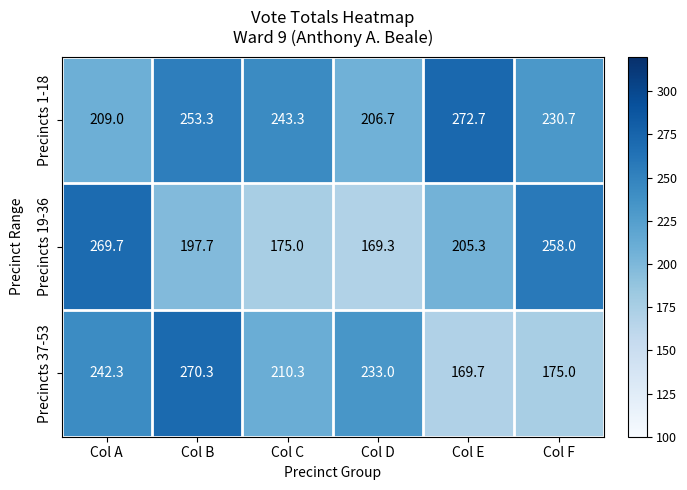

Which series has the largest total across all categories?

Precincts 1-18